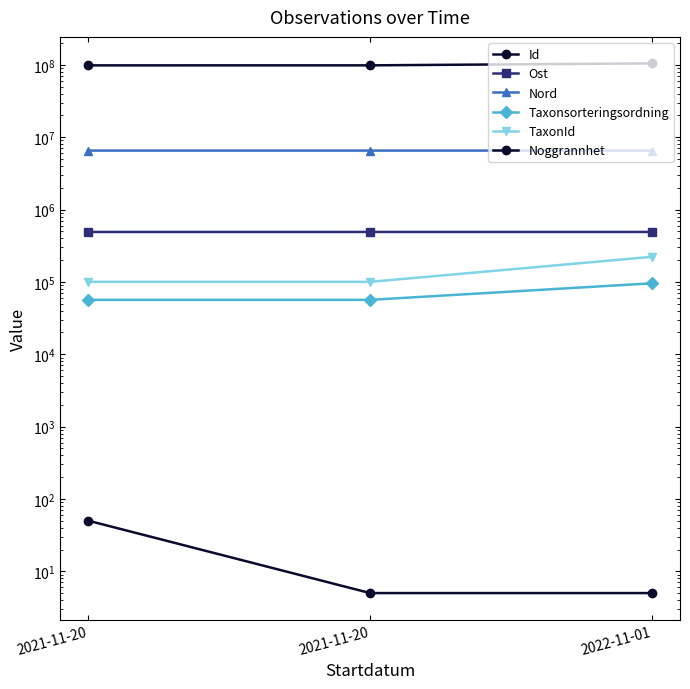

What is the difference between the maximum and second lowest values in the Id series?

6369878.0